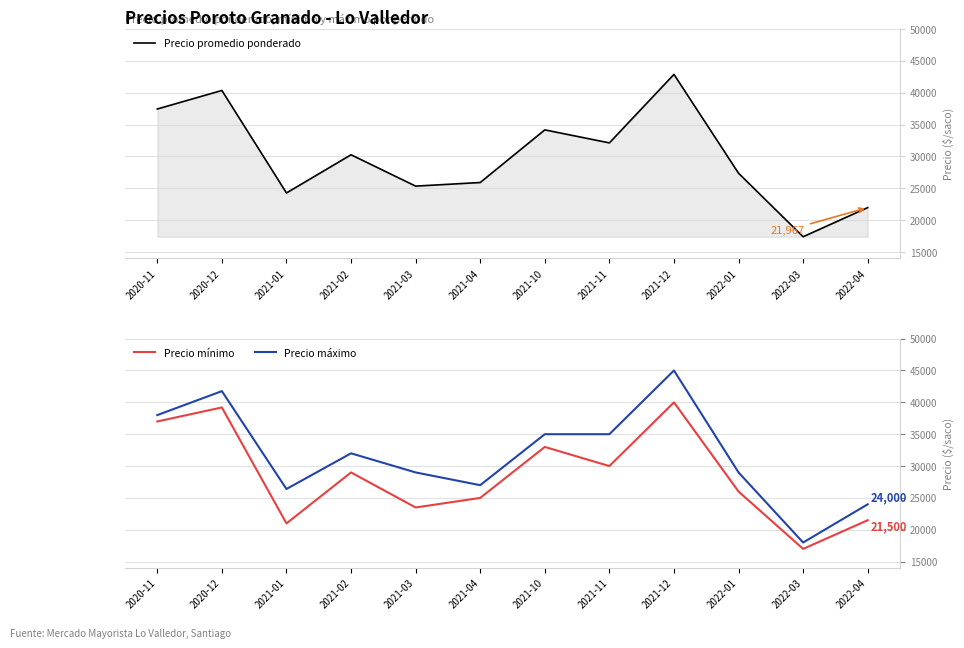

What is the sum of the Precio mínimo values at 2020-12 and 2021-11?

69200